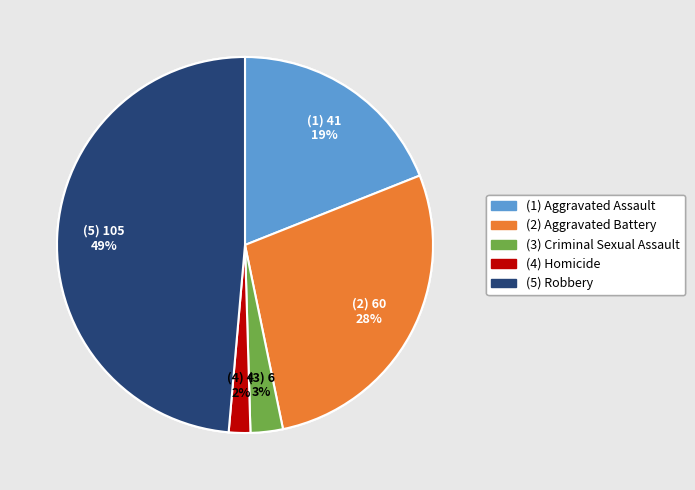

Is there any slice that represents more than half of the pie?

No